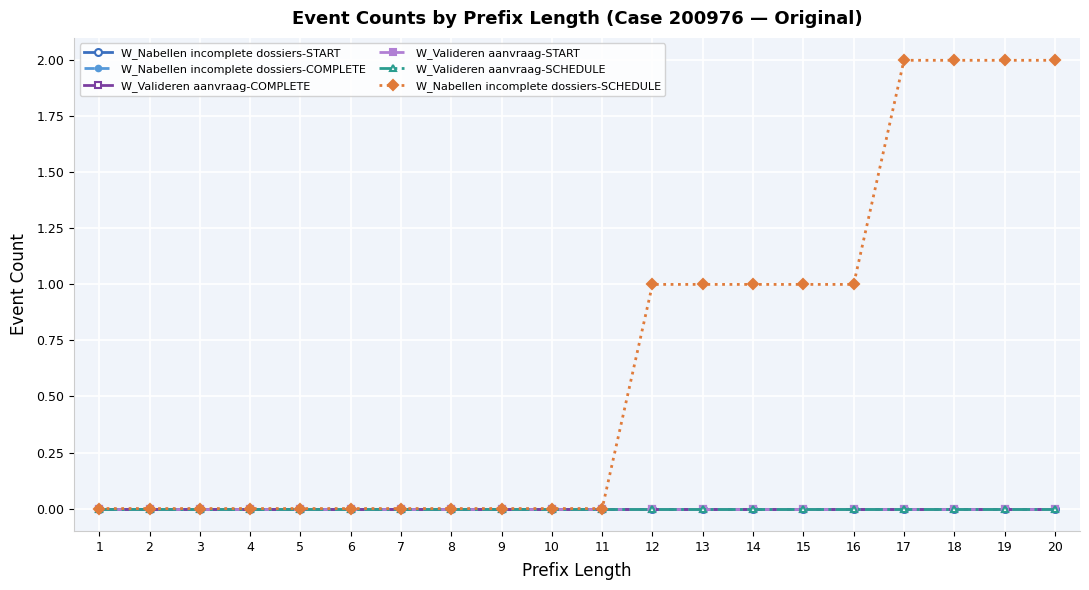

How many lines are shown in the chart?

6